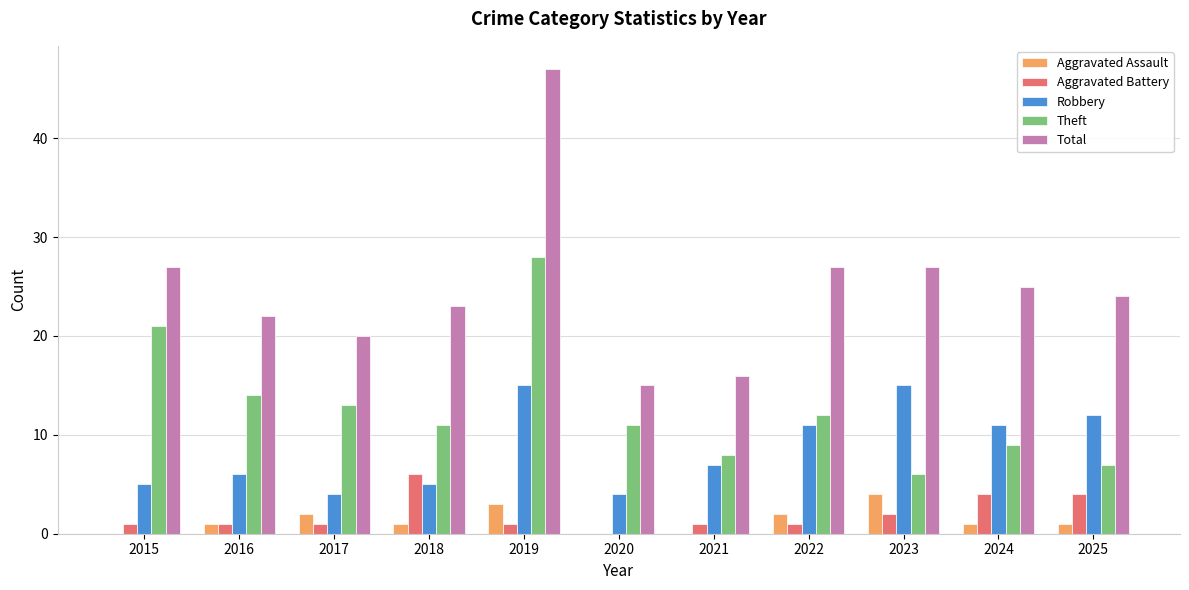

Is it true that Aggravated Battery equals 6 at 2018?

True